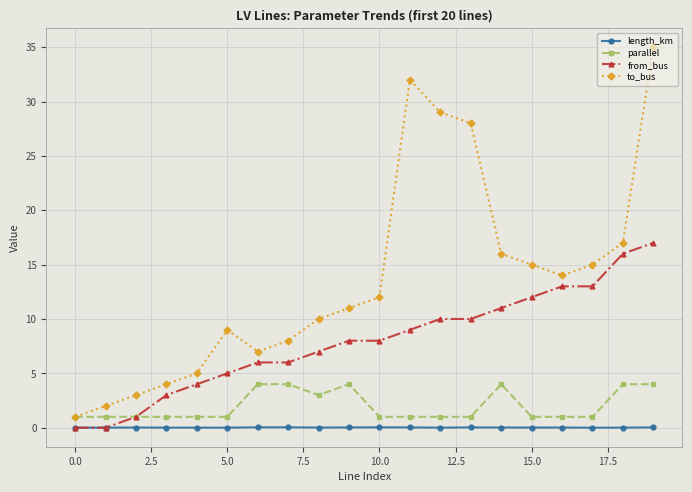

Which series has the widest spread of values?

to_bus